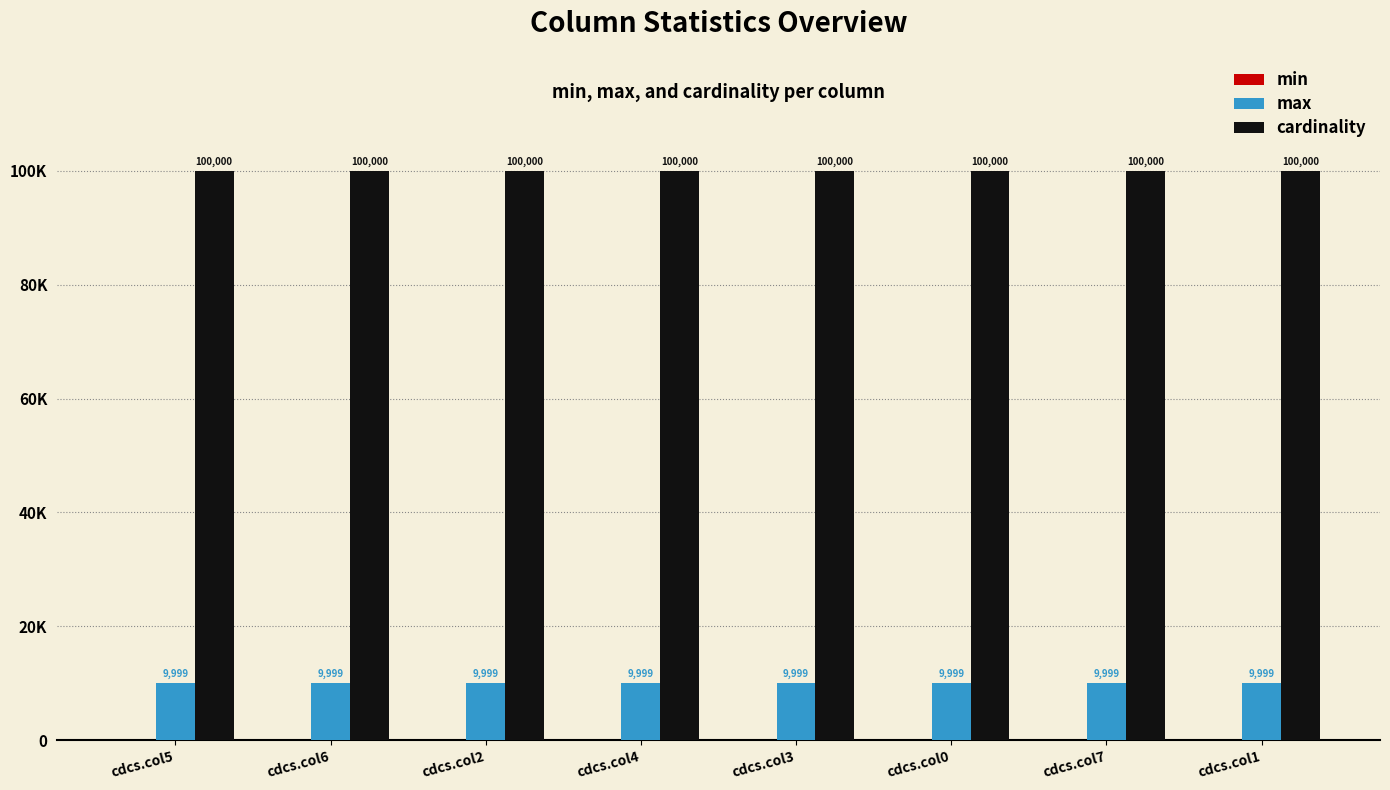

What is the label of the 3rd bar from the right?

cdcs.col0